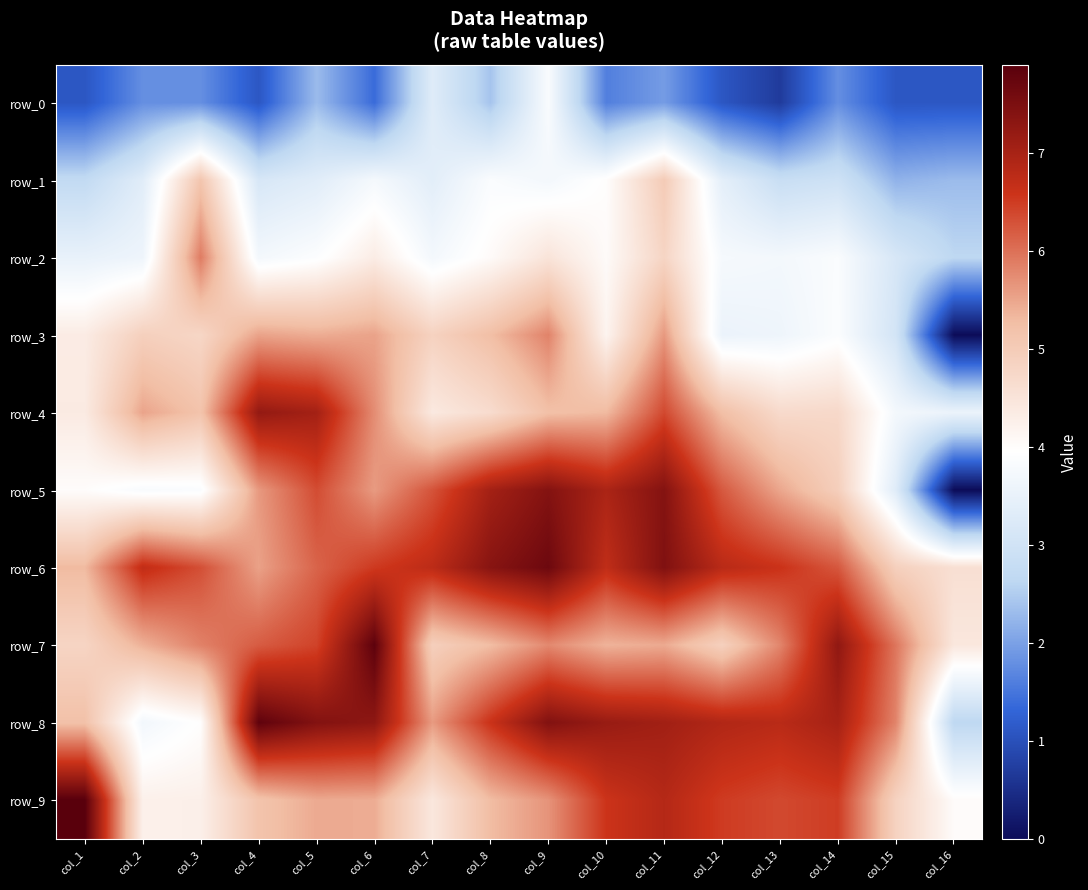

True or false: row_5 has a value of 6.2 at col_12.

True